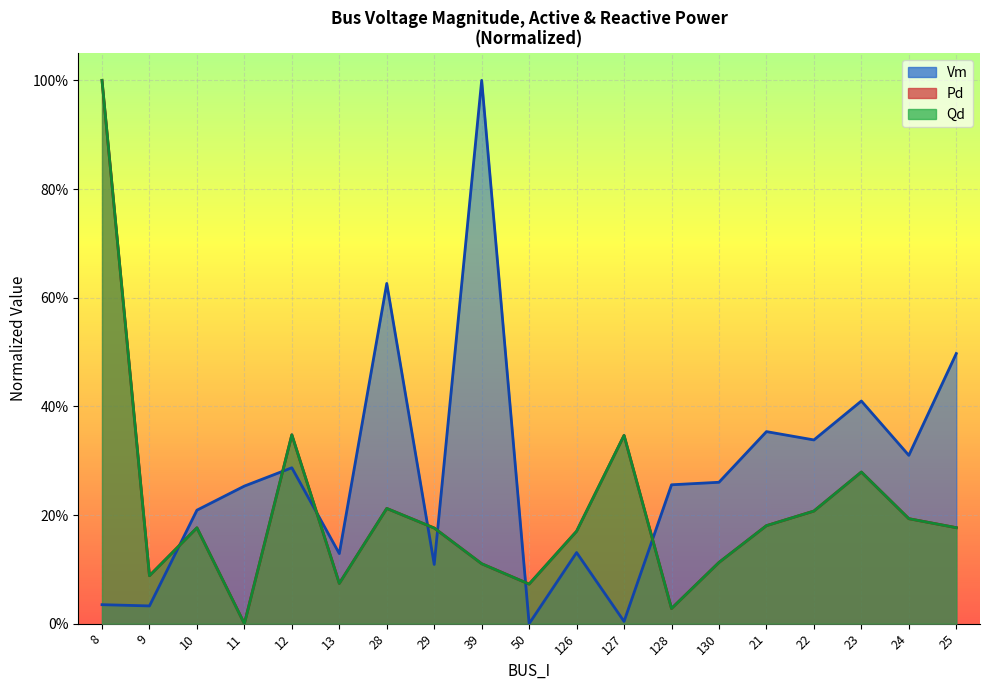

In Vm, how many points are lower than both neighbors (excluding endpoints)?

7